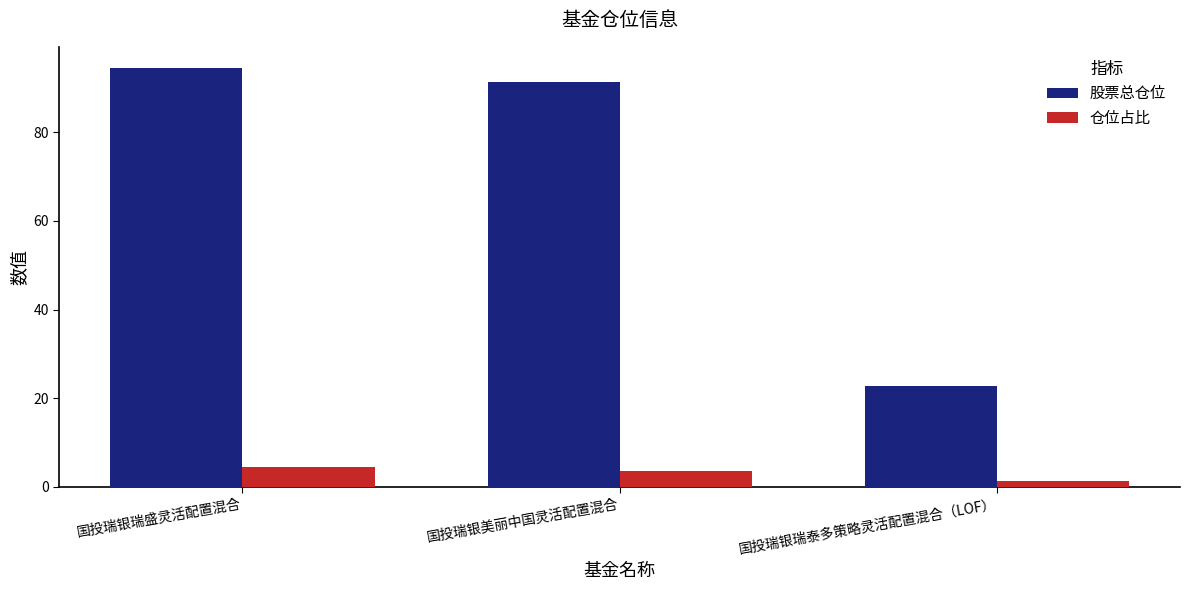

How many bars are there in total?

6